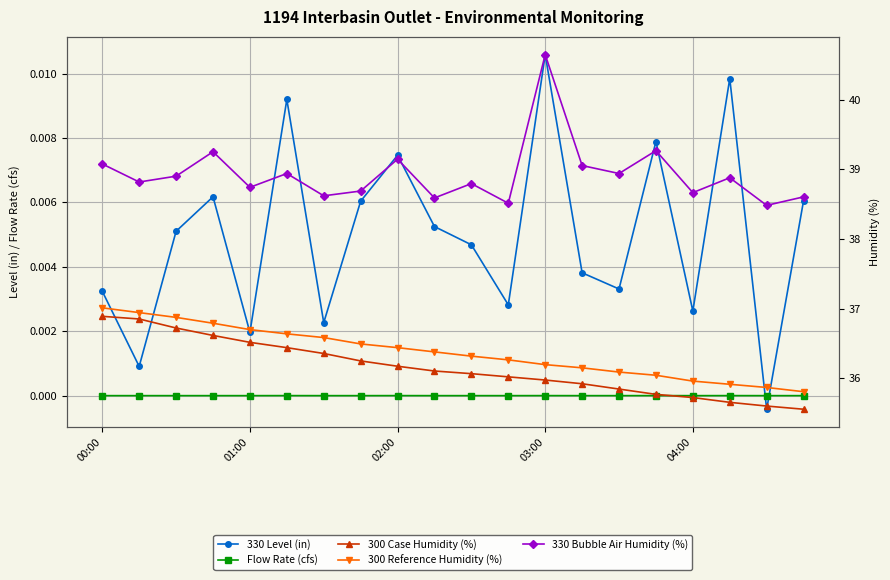

True or false: 330 Level (in) has more than 2 points higher than both neighbors.

True